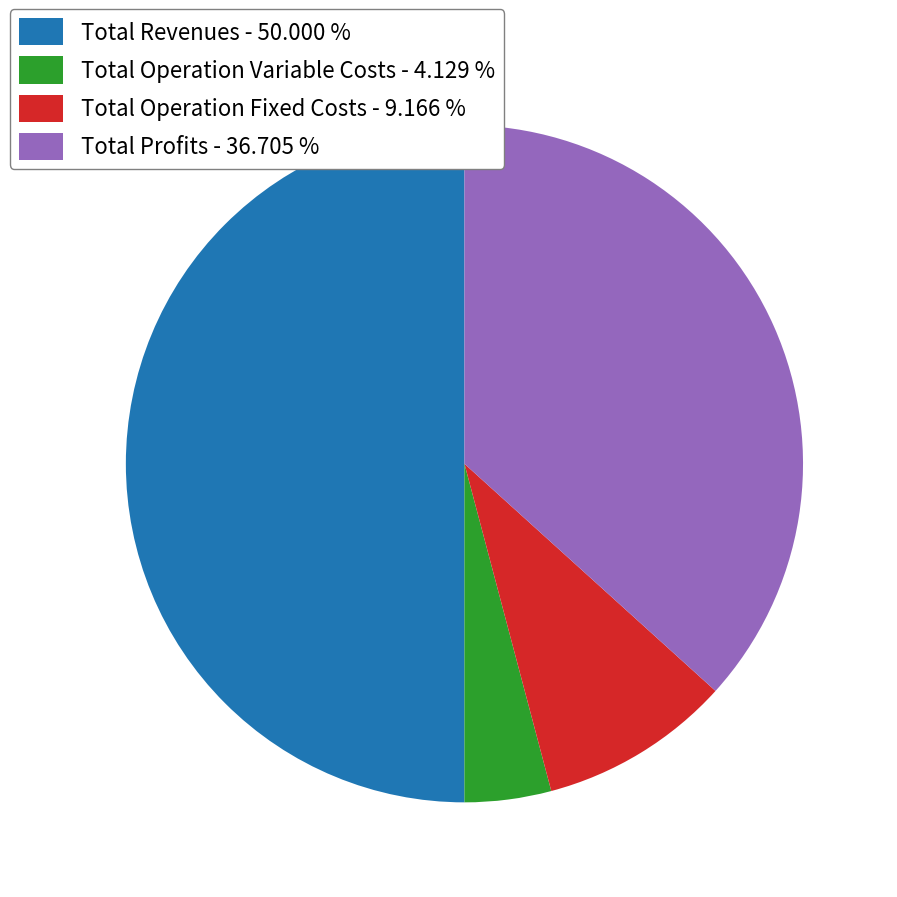

Combined, do Total Operation Fixed Costs - 9.166 % and Total Profits - 36.705 % account for over 50%?

No